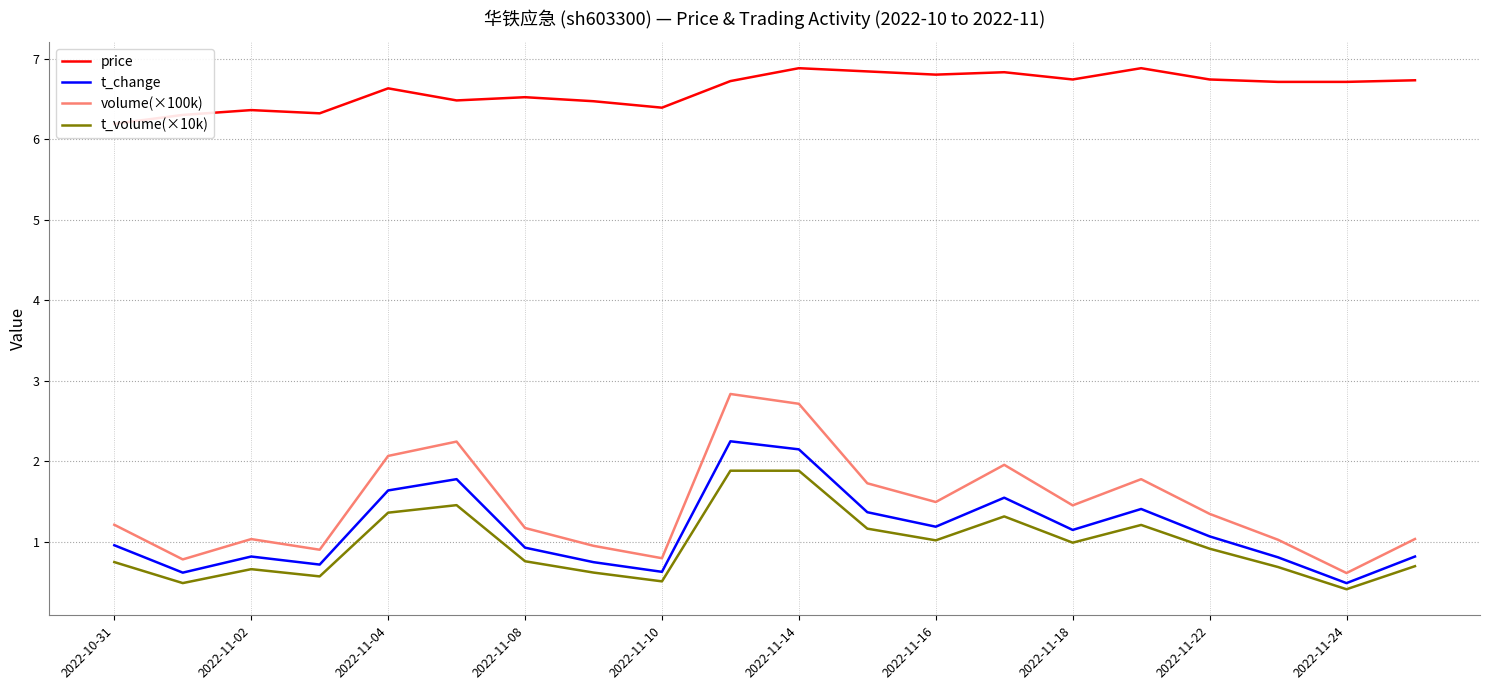

What is the average value of the t_volume(×10k) series?

1.0